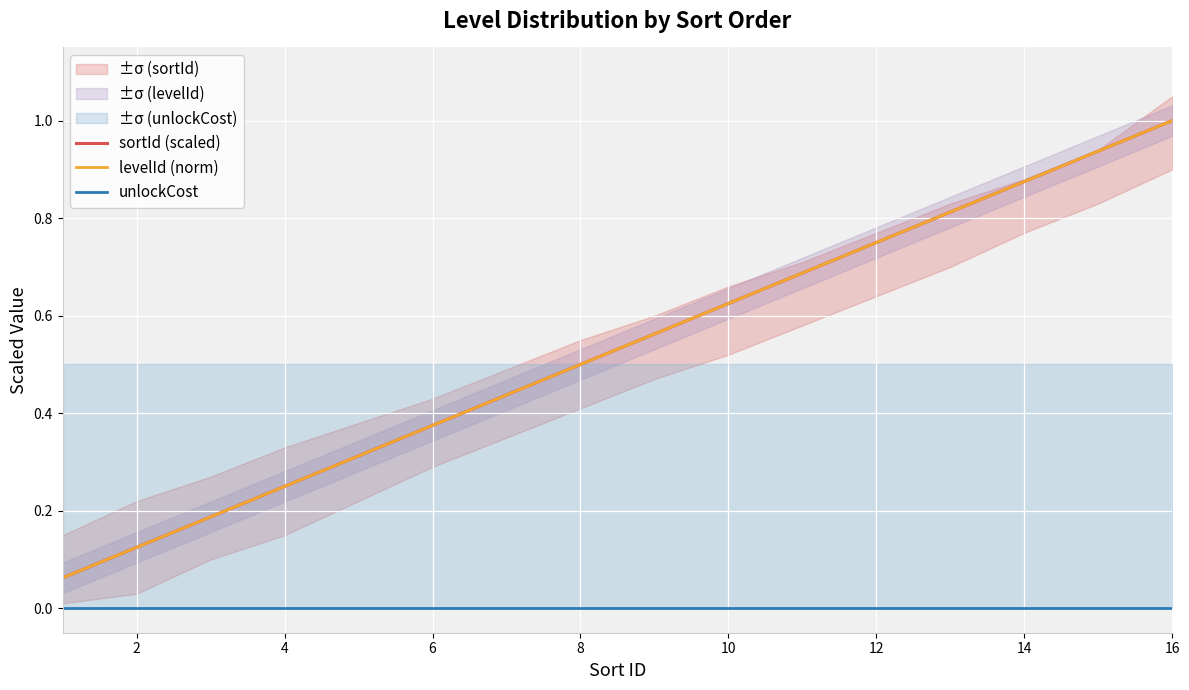

At how many categories does at least one series exceed 0?

16